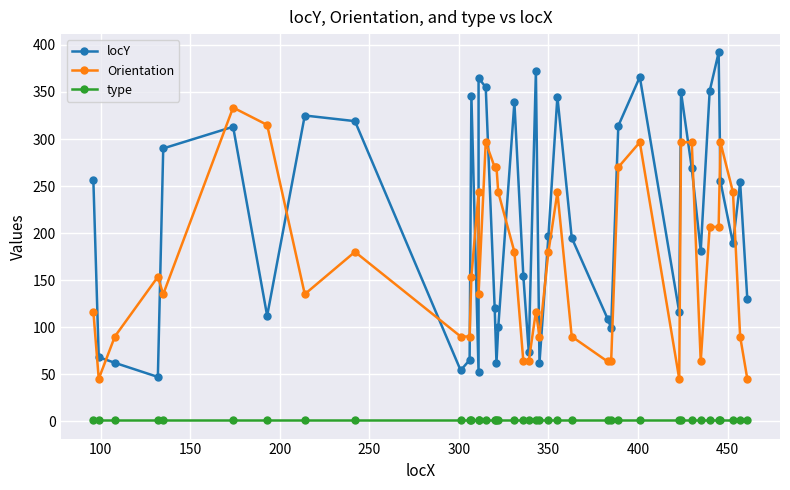

At how many categories does at least one series exceed 221?

25